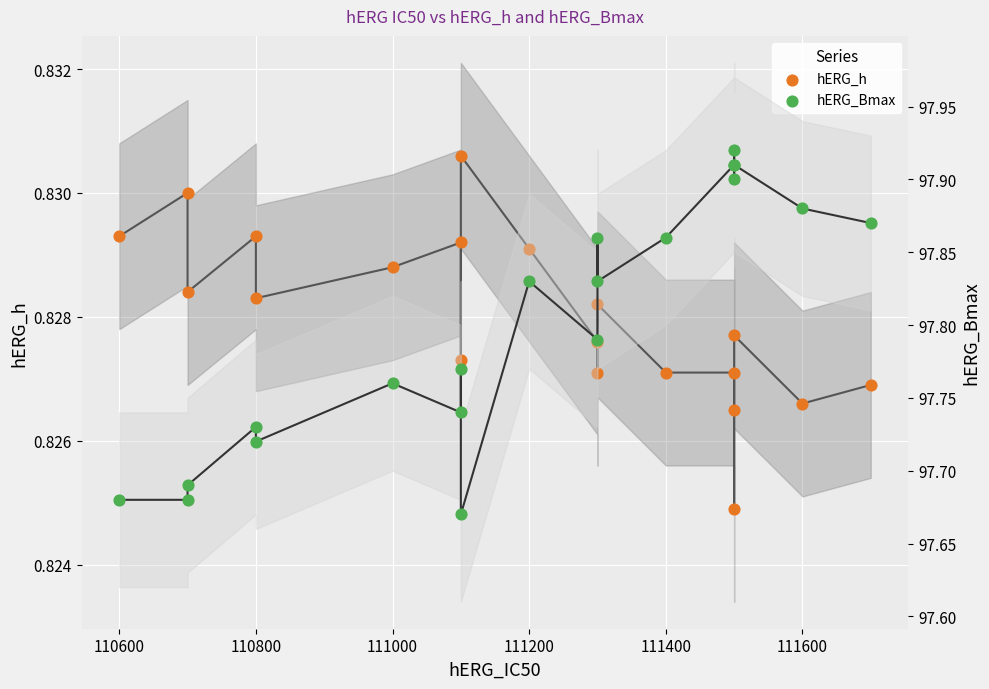

Which series has the largest Y range (max minus min)?

hERG_Bmax